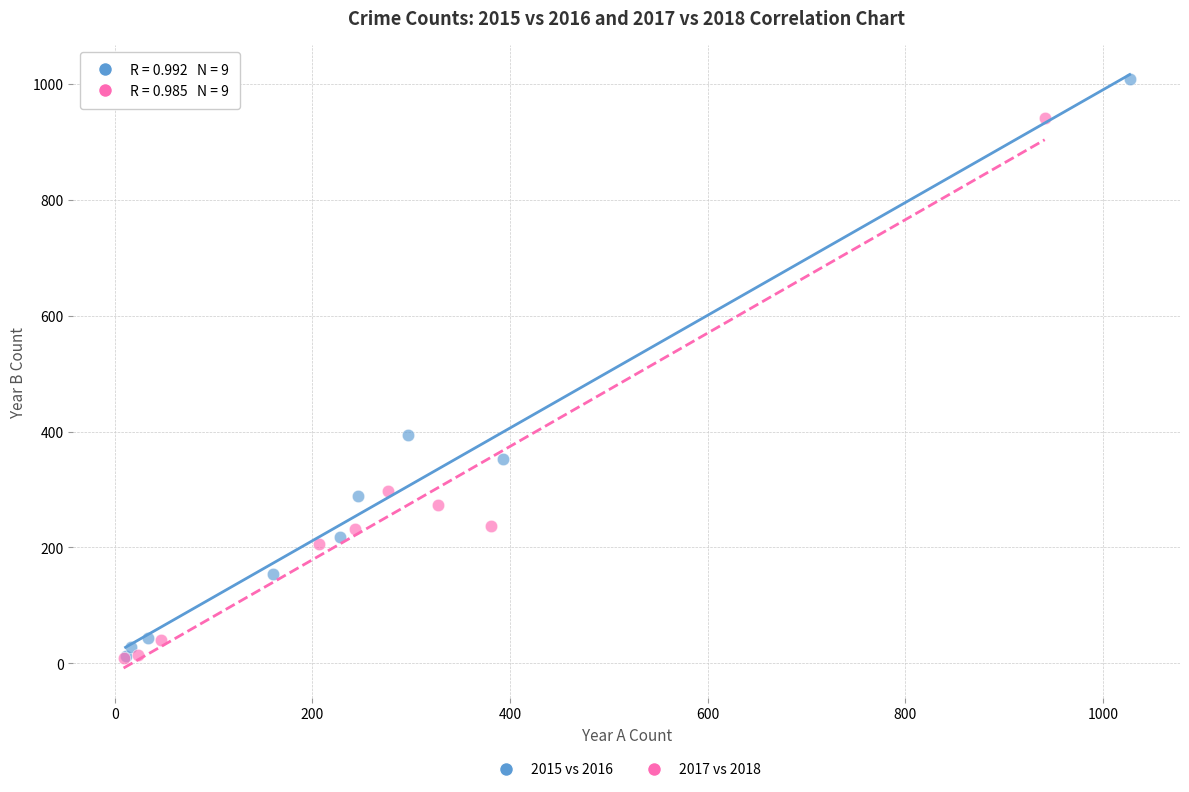

Which series has the largest Y range (max minus min)?

2015 vs 2016